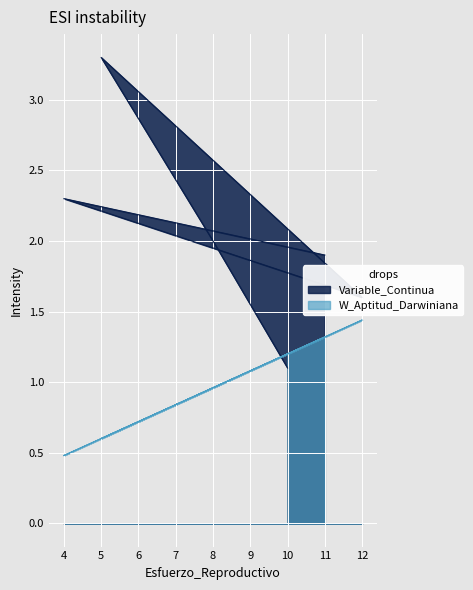

How many data points in W_Aptitud_Darwiniana are less than 1?

3